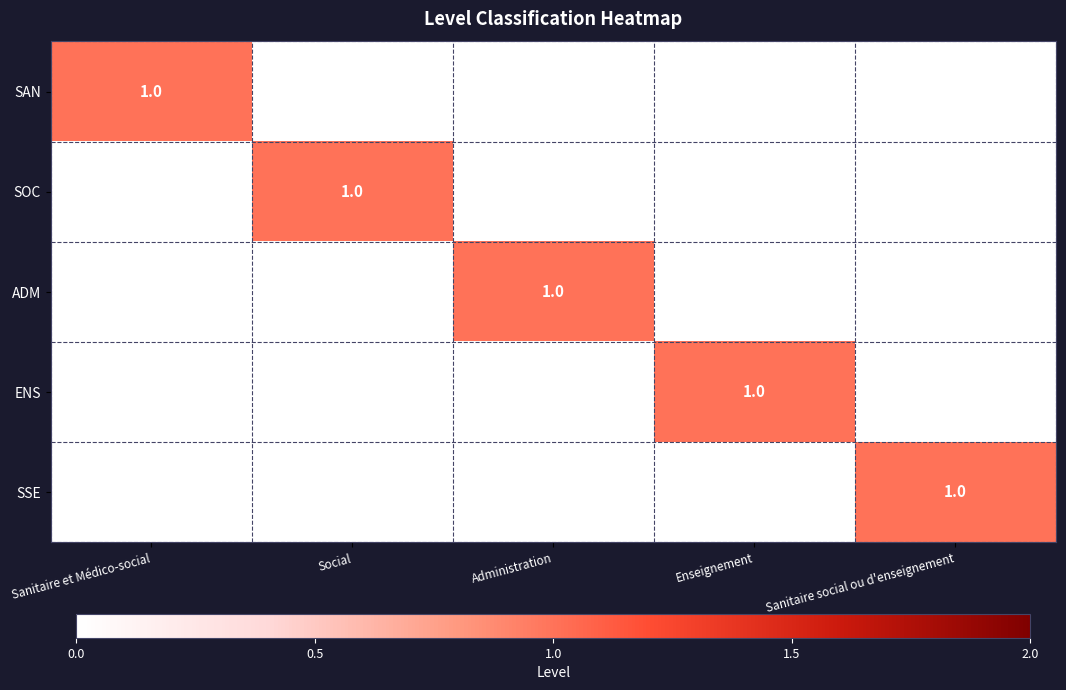

Is it true that ADM equals 0 at Administration?

False